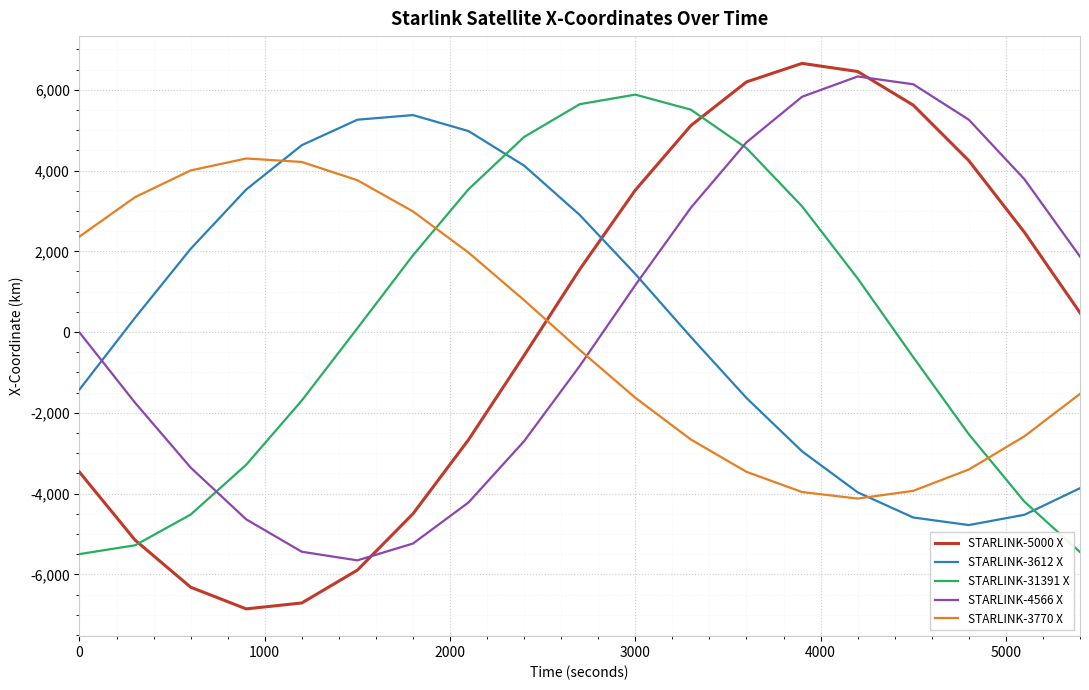

How many lines are shown in the chart?

5